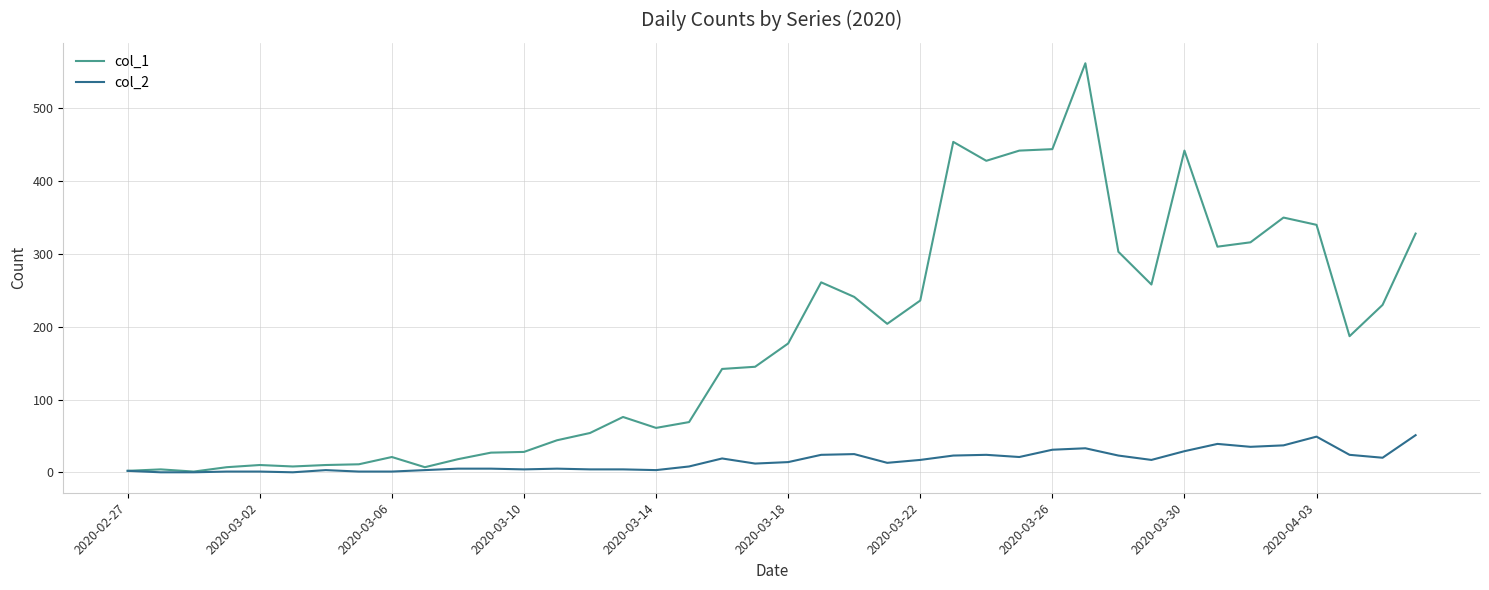

Rank the series by their maximum value, from lowest to highest.

col_2, col_1